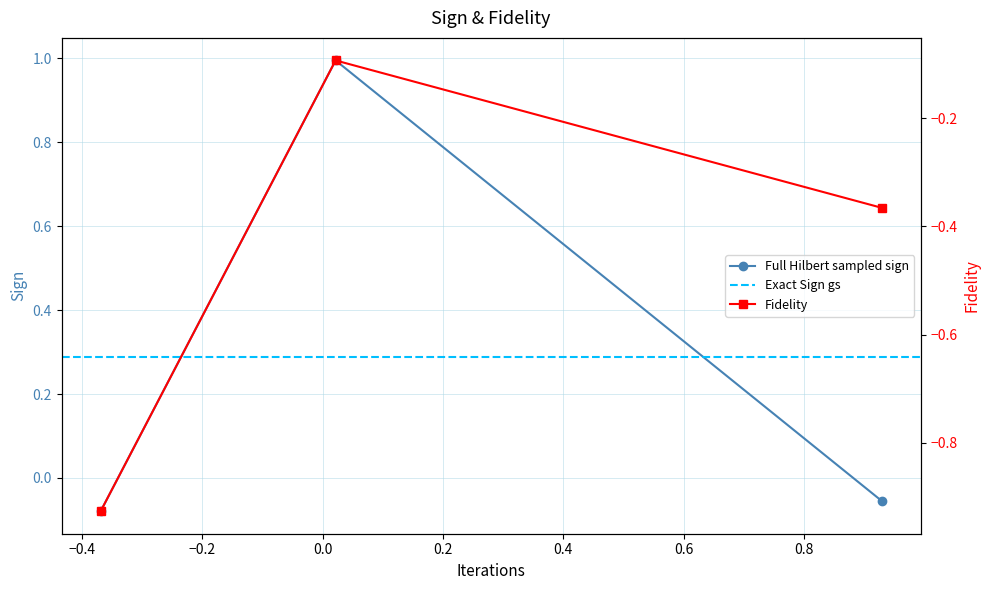

How many data points in Full Hilbert sampled sign are above 0?

1